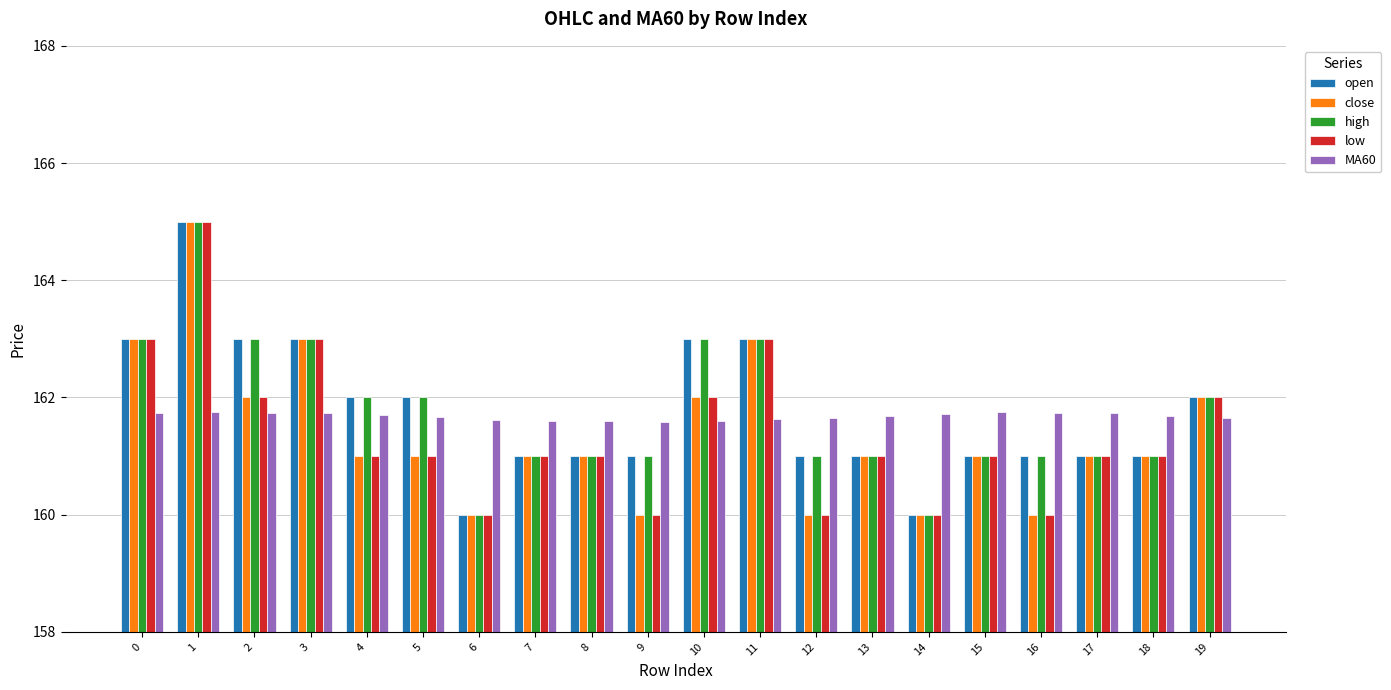

Count the MA60 values in the range 161 to 162.

20